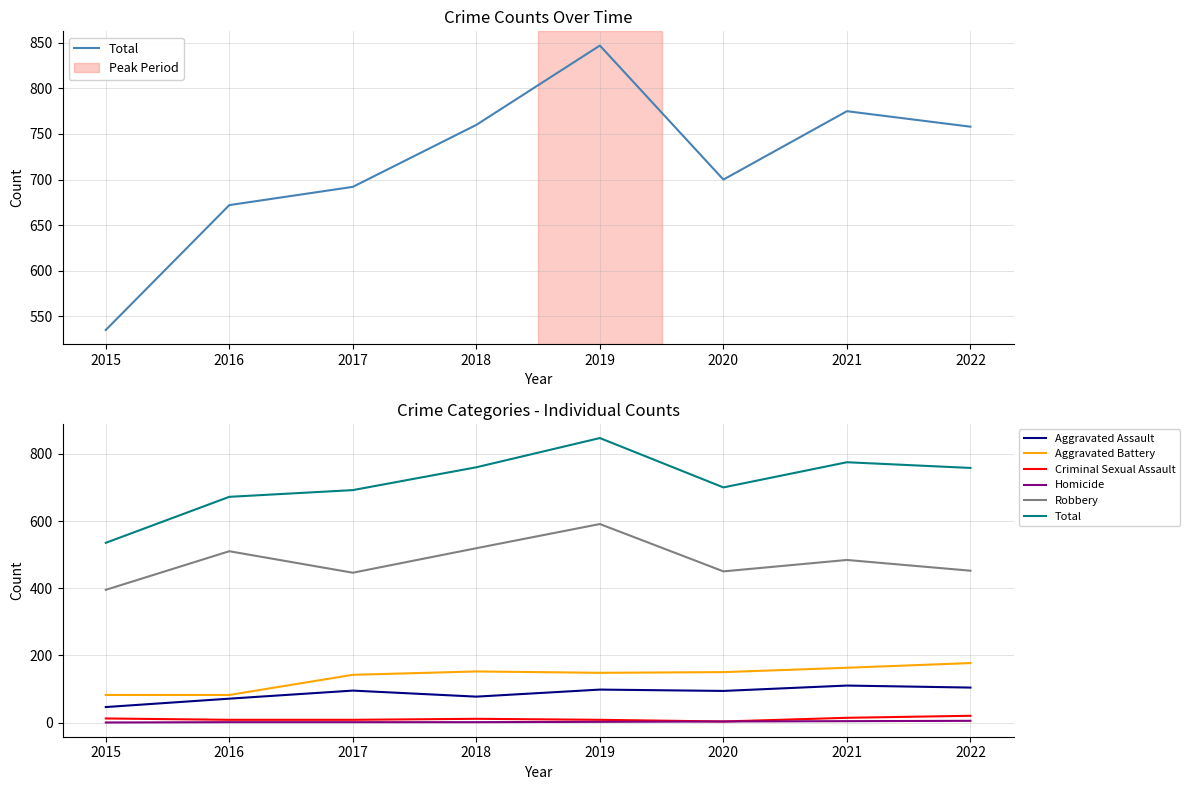

Does the chart display data point markers on the line(s)?

No